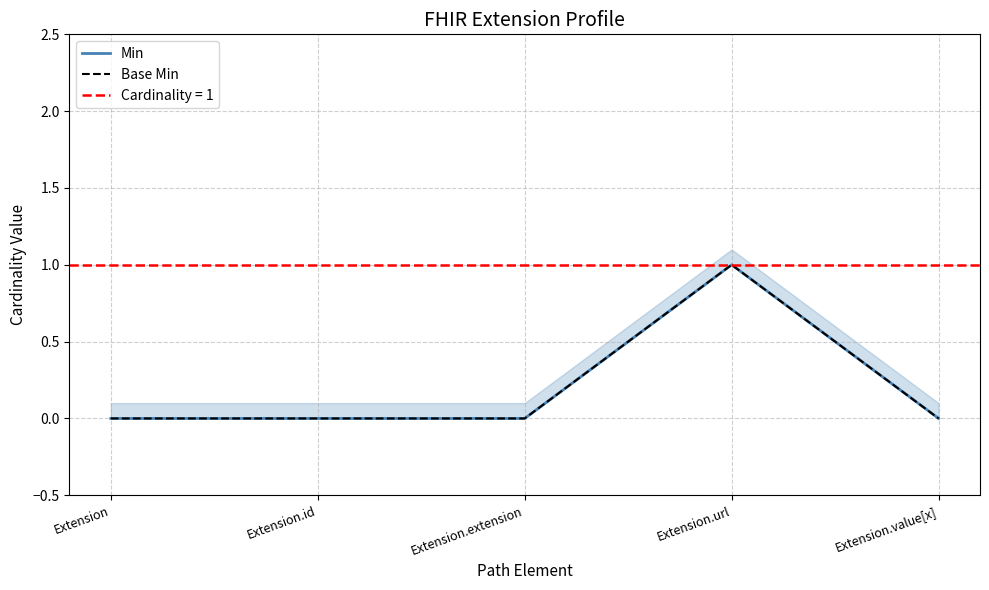

At which label does Min reach its peak?

Extension.url